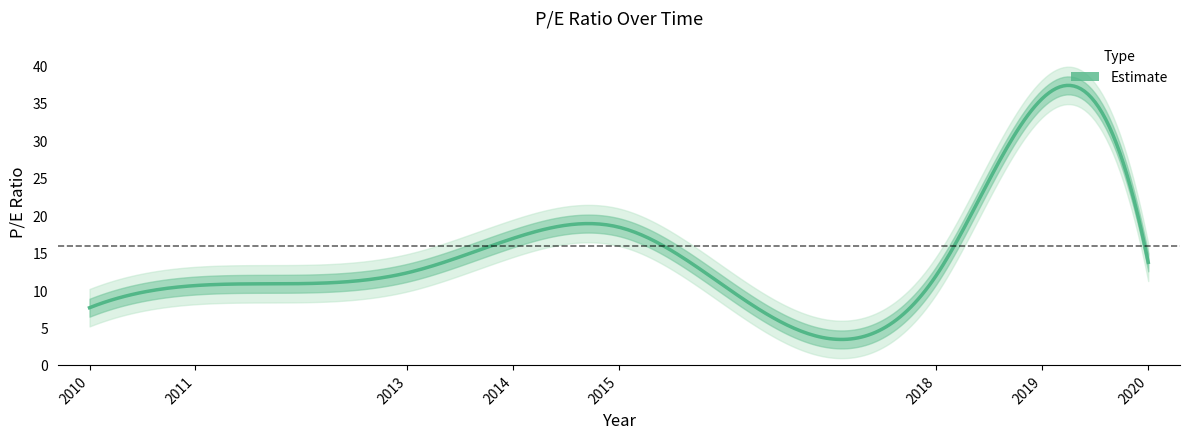

Reading left to right, what are all the values shown in this chart?

7.6	10.6	12.3	16.9	18.4	12.0	35.6	13.7